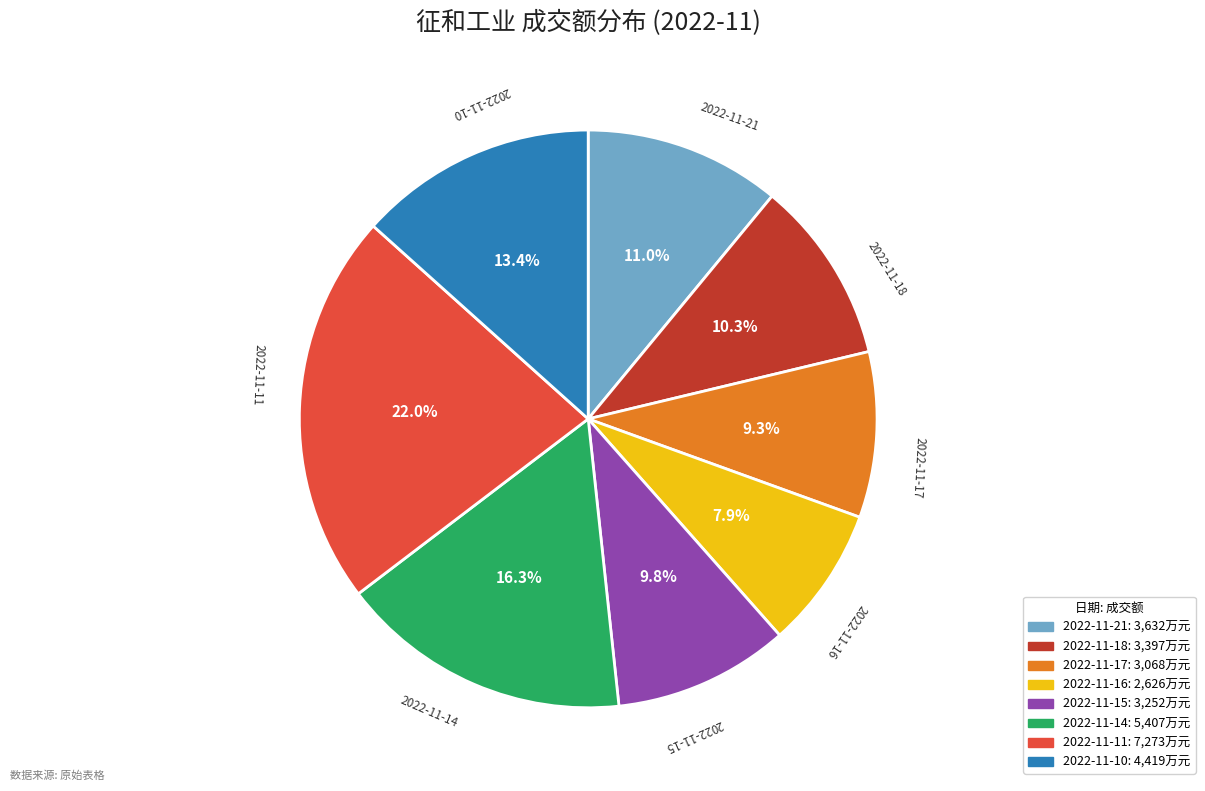

To the nearest percent, what portion does 2022-11-21 represent?

11%